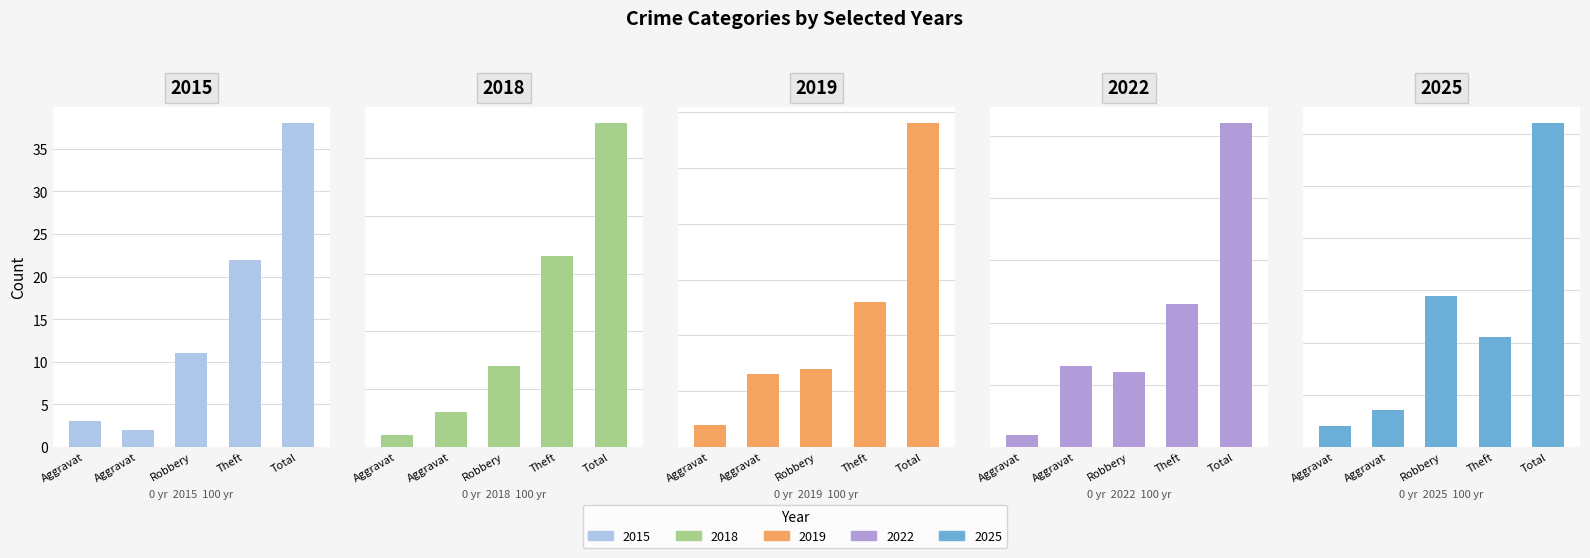

How many bars are there in total?

25